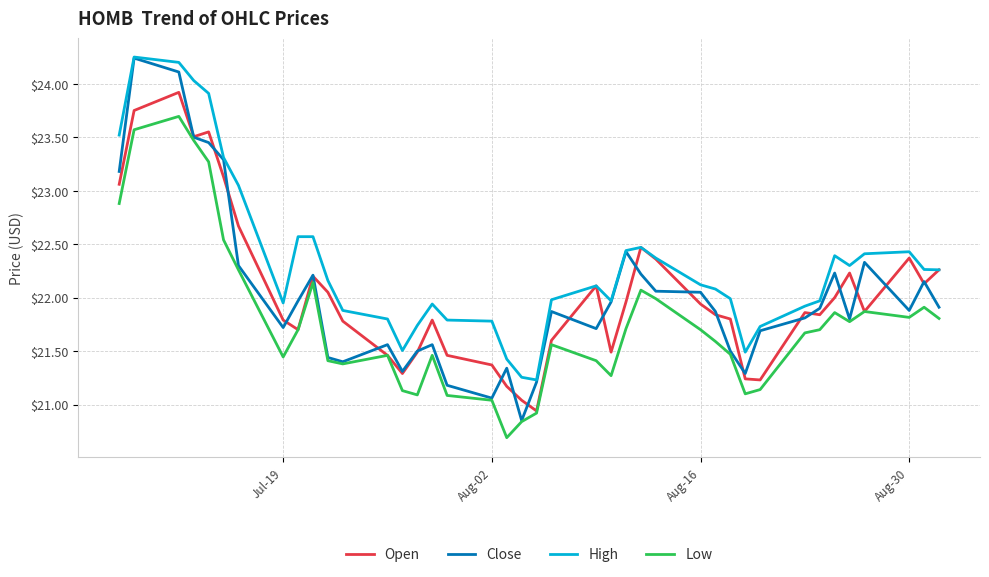

Which series has the largest total across all categories?

High